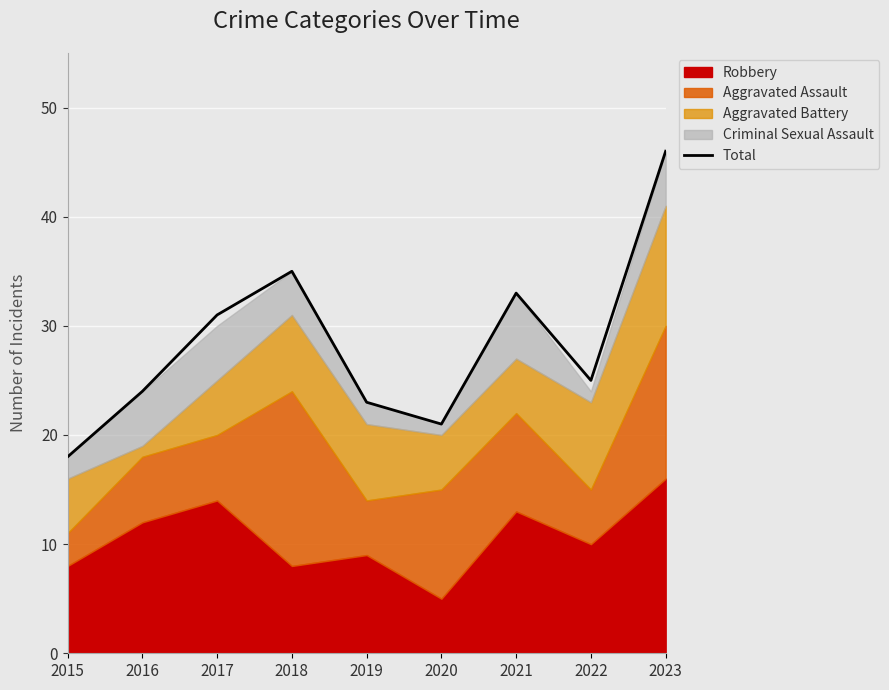

True or false: there are more than 1 points higher than both neighbors.

True